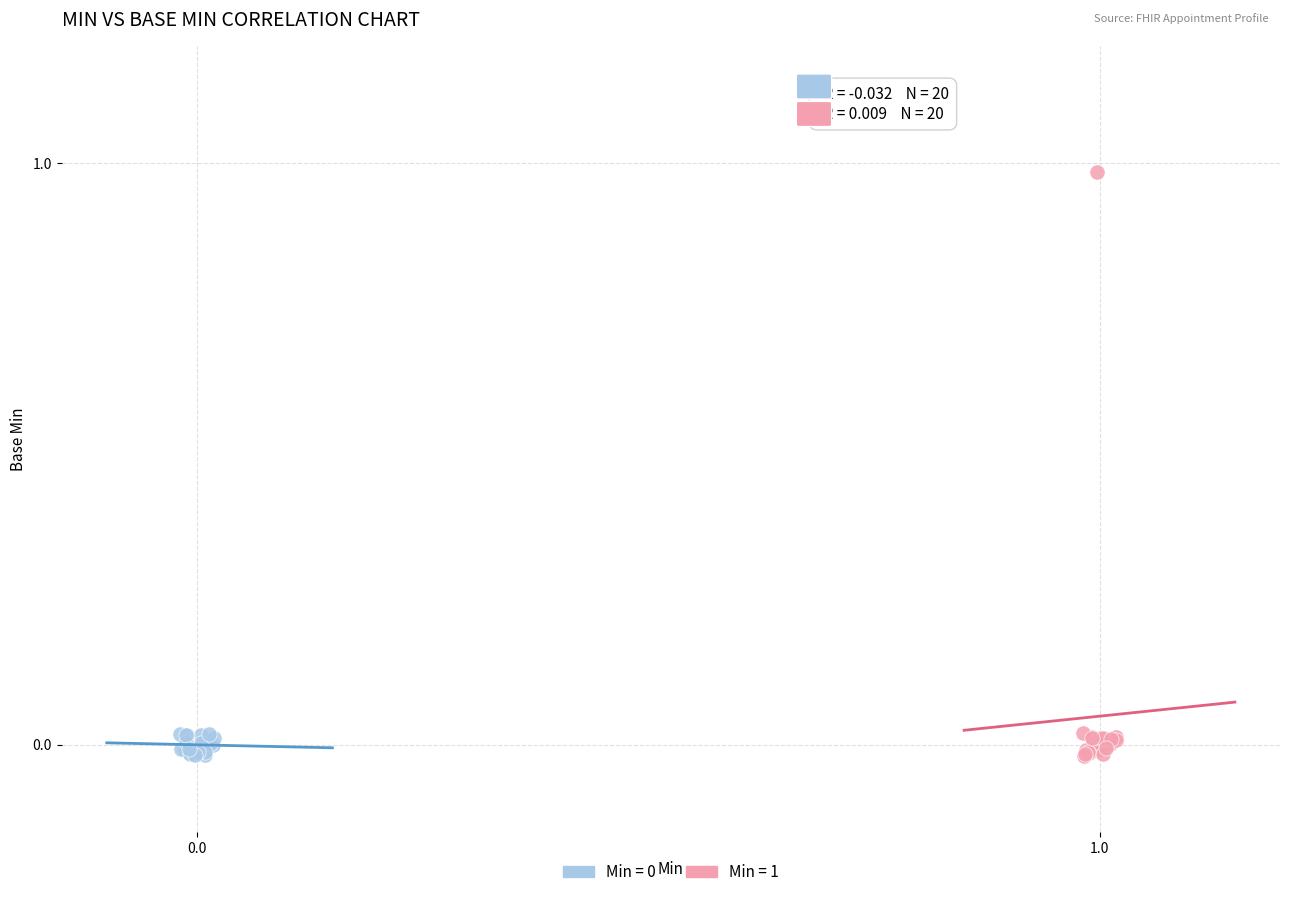

Which series reaches the maximum Y coordinate?

Min = 1